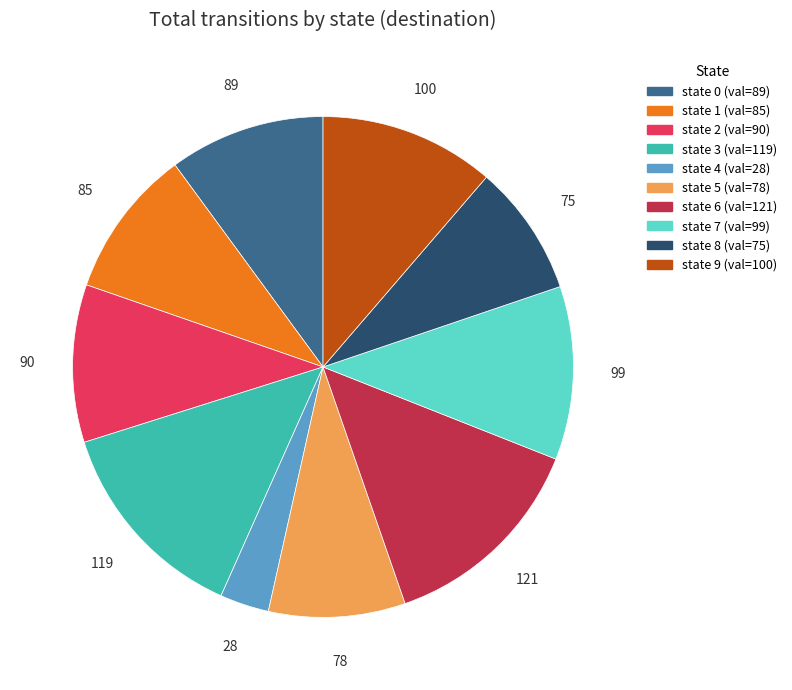

Is there a majority slice in this chart?

No